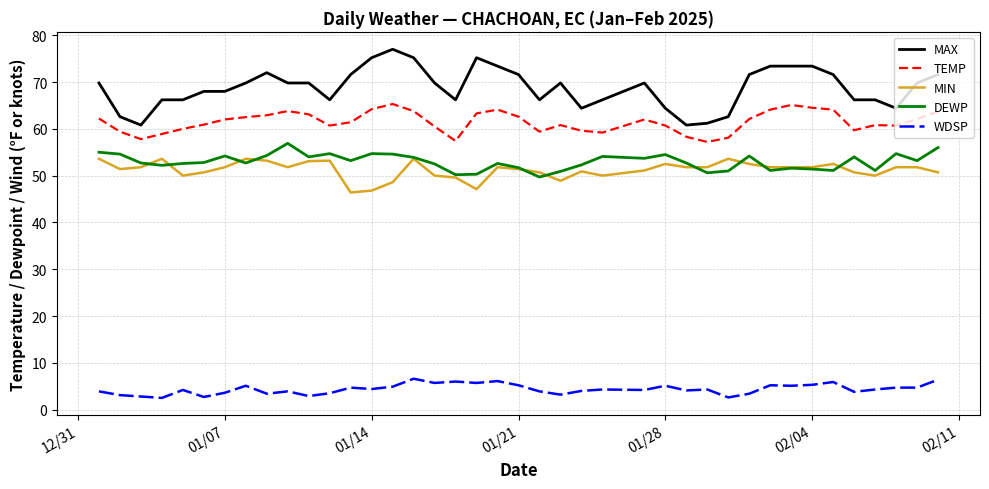

True or false: TEMP and MAX cross at least once.

False